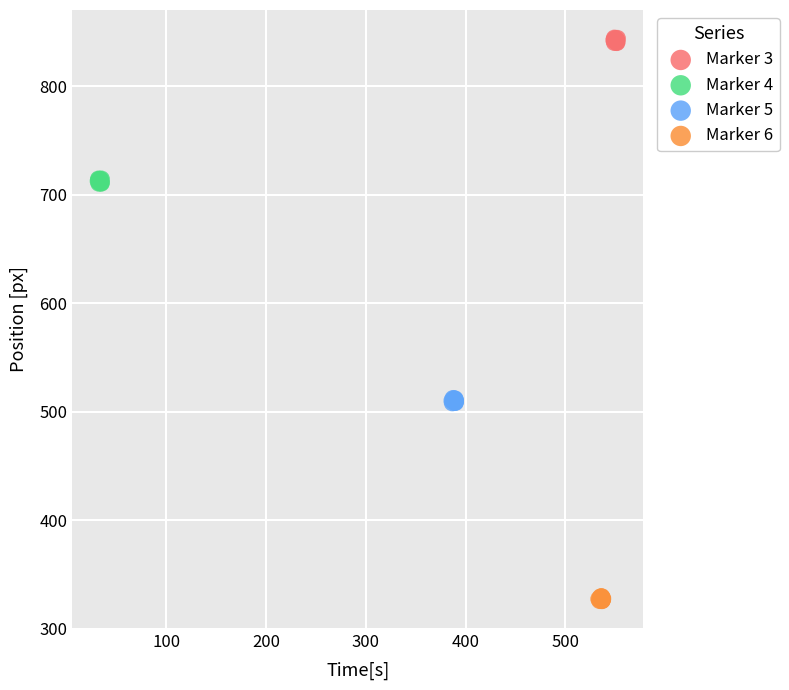

Which series reaches the maximum Y coordinate?

Marker 3